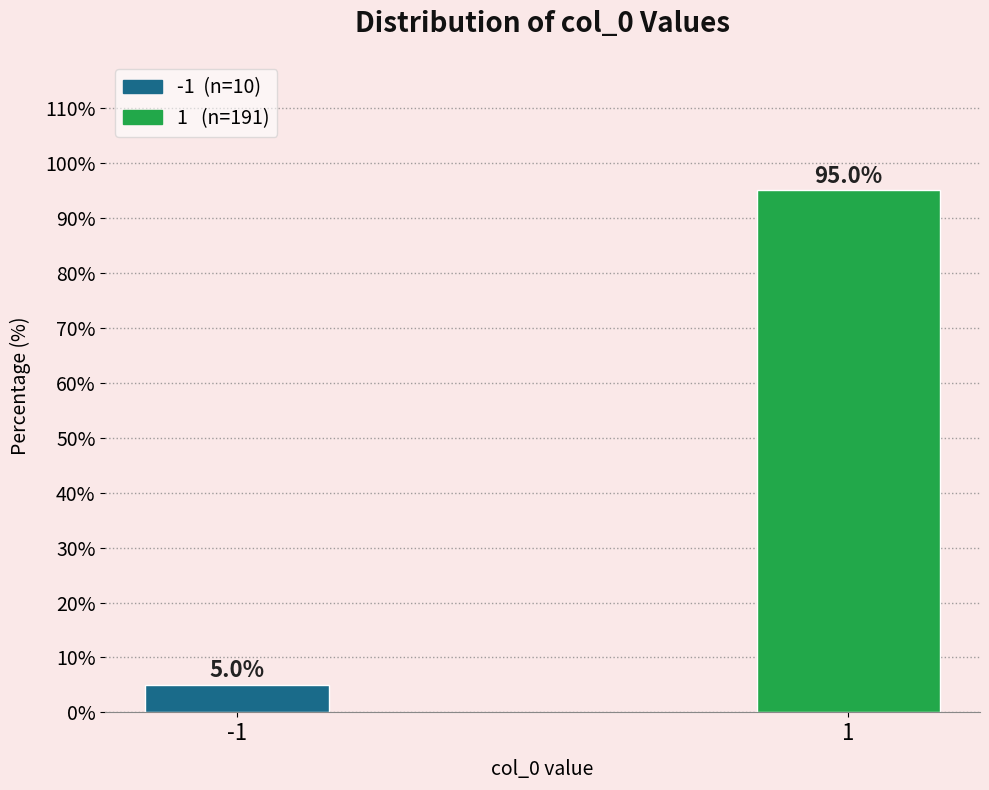

Reading right to left, what are all the values shown in this chart?

95.0	5.0